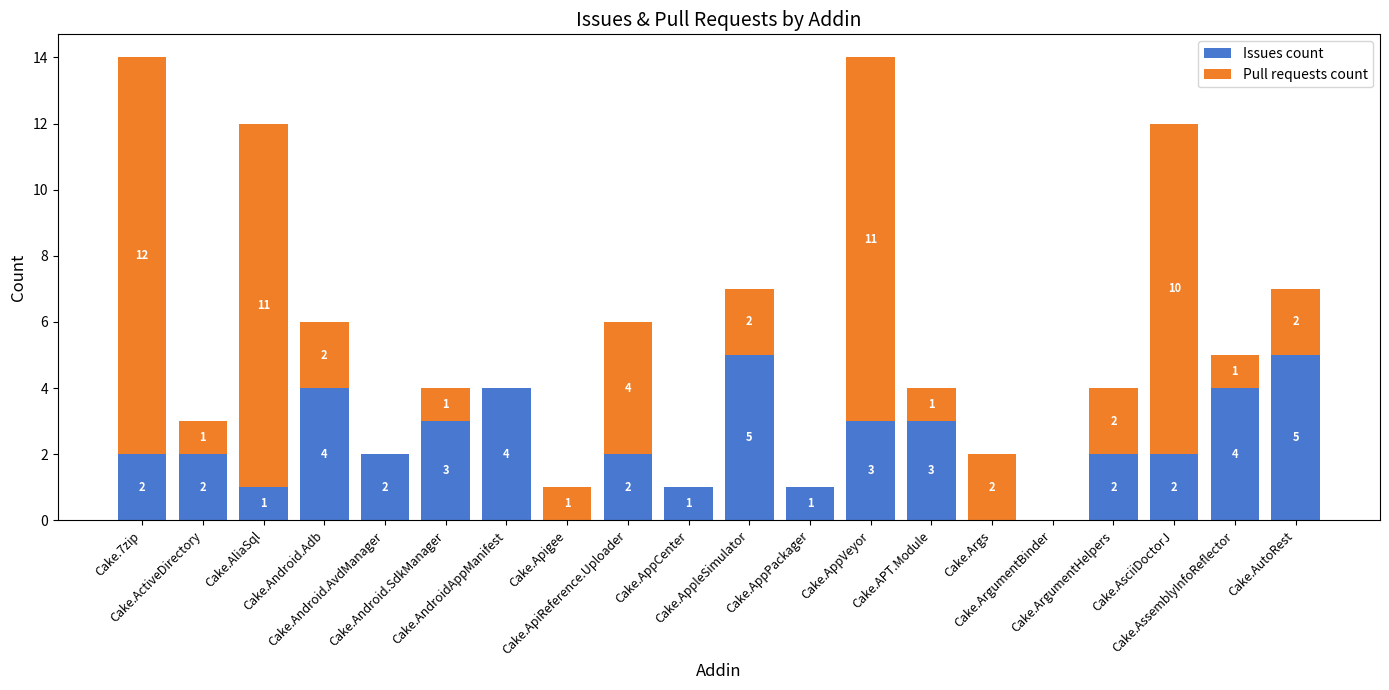

True or false: Issues count has a value of 5 at Cake.AppVeyor.

False